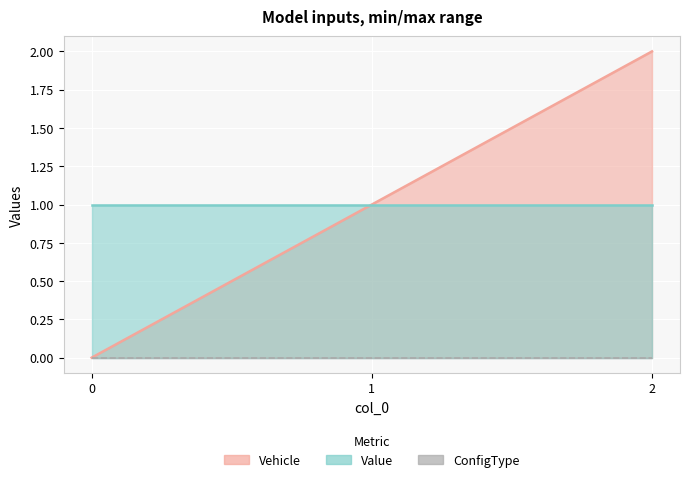

Which series has the largest total across all categories?

Vehicle